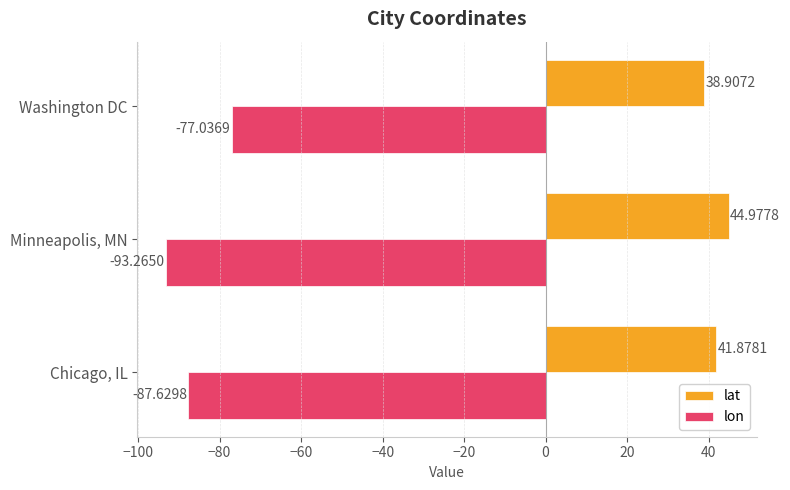

What are all the series names shown in the legend?

lat, lon